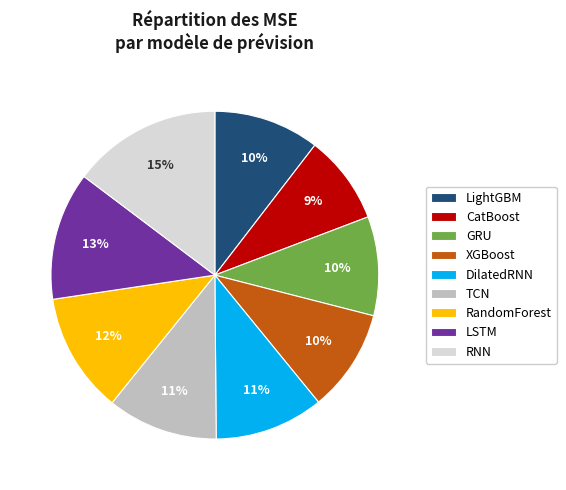

To the nearest percent, what is the difference between the largest and smallest slice percentages?

6%